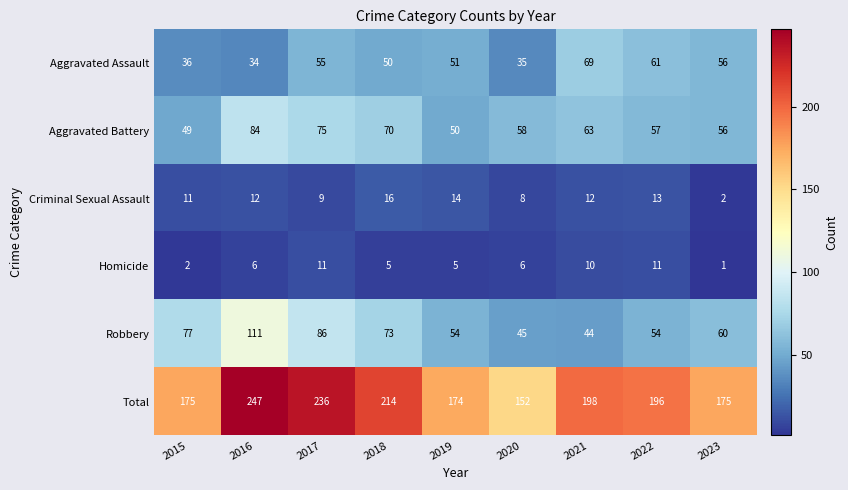

What is the difference between the highest and lowest values at 2022?

185